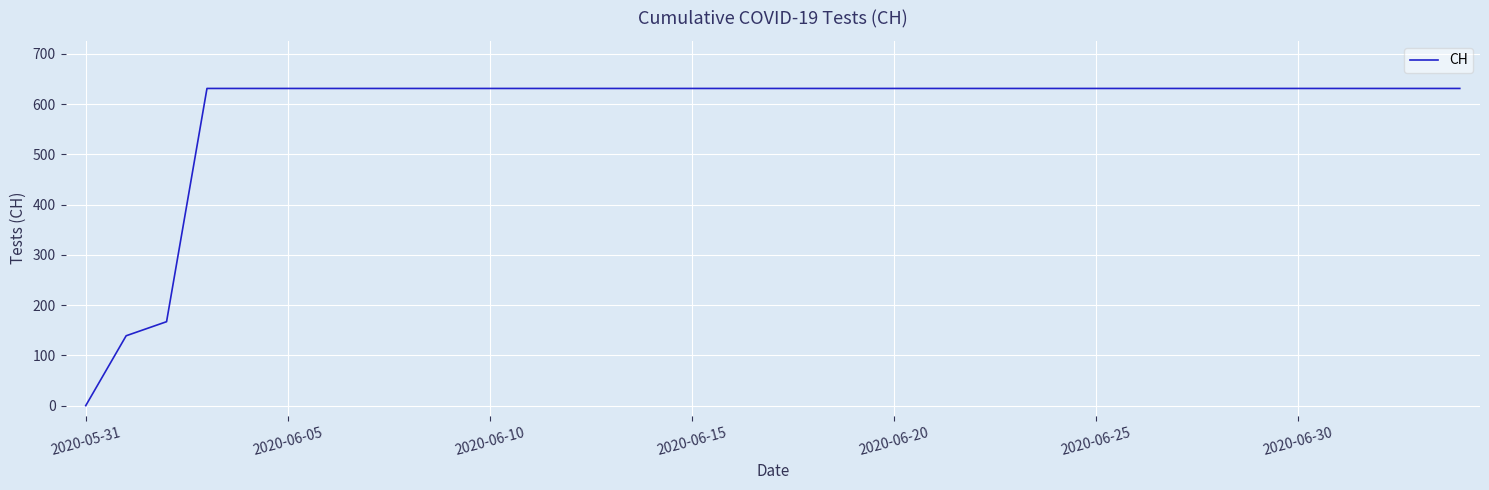

What is the maximum value shown in the chart?

631